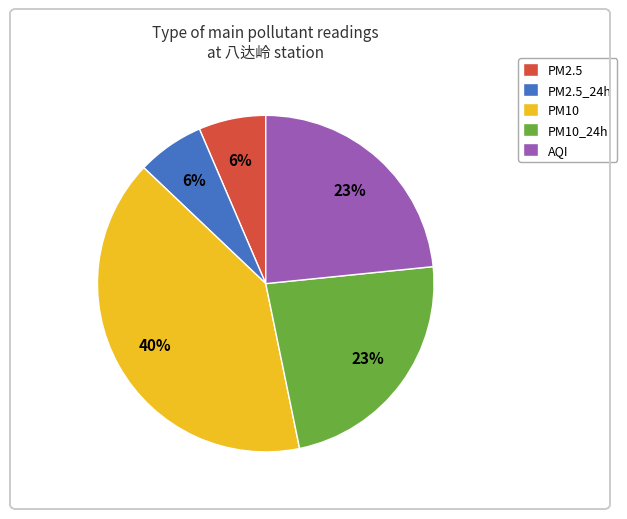

To the nearest percent, what is the average slice percentage?

20%